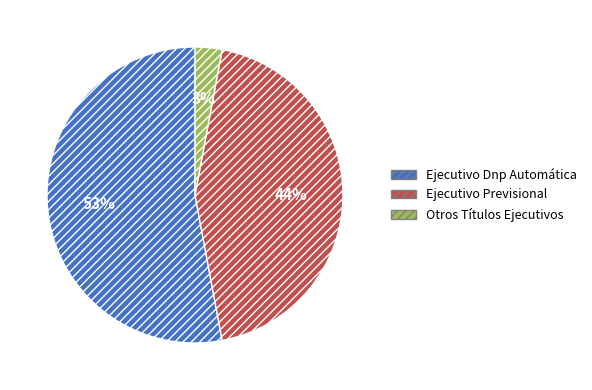

Do Ejecutivo Previsional and Otros Títulos Ejecutivos together represent more than half of the pie?

No